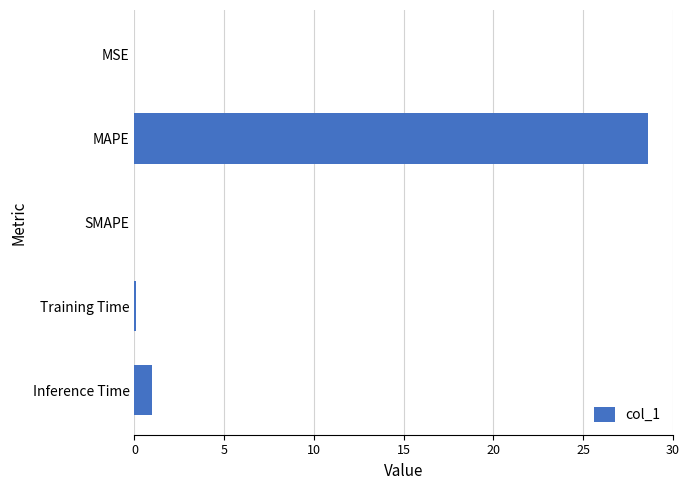

Is it true that the value at MSE is 0.0?

True